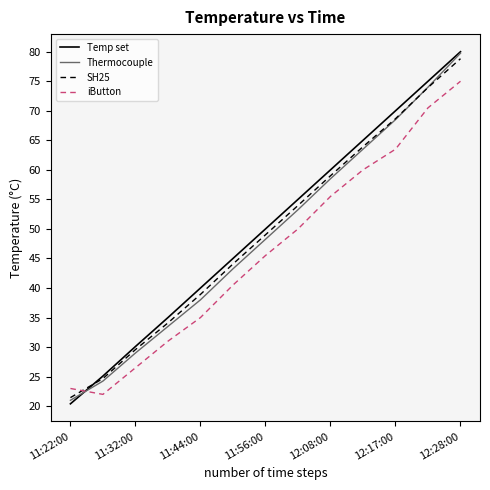

True or false: iButton has more than 2 points higher than both neighbors.

False